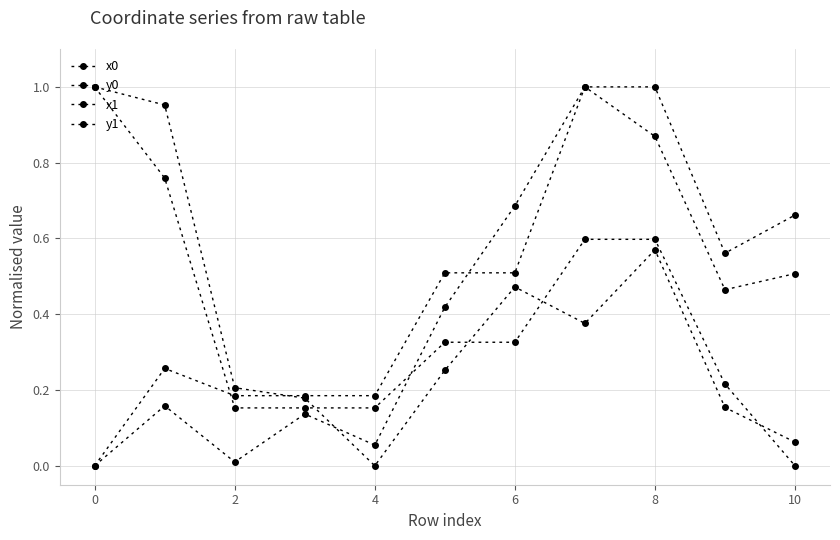

What is the difference between the maximum and minimum values in the y1 series?

1.0